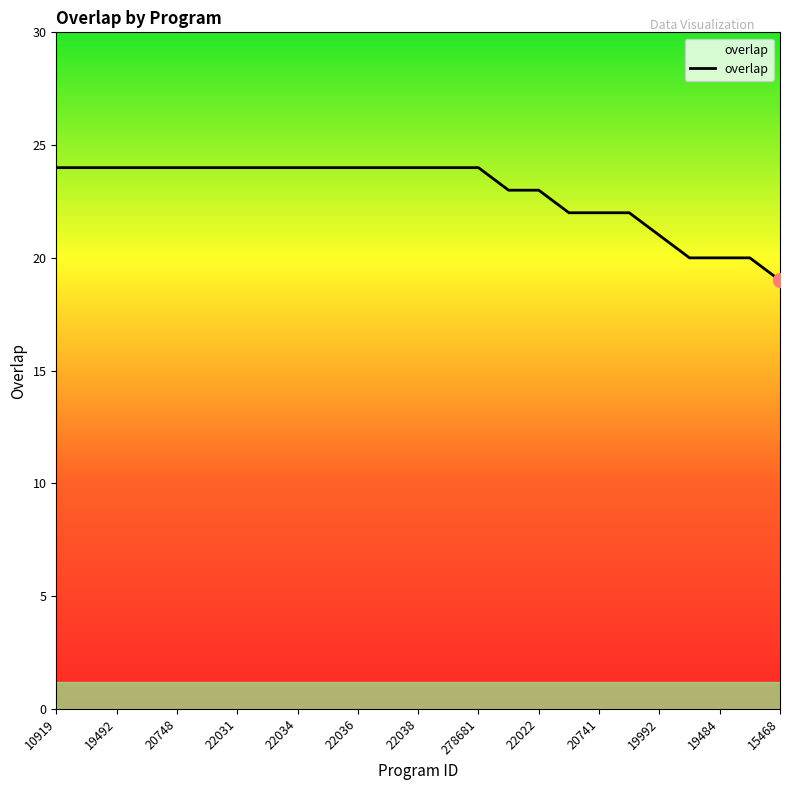

What is the maximum value shown in the chart?

24